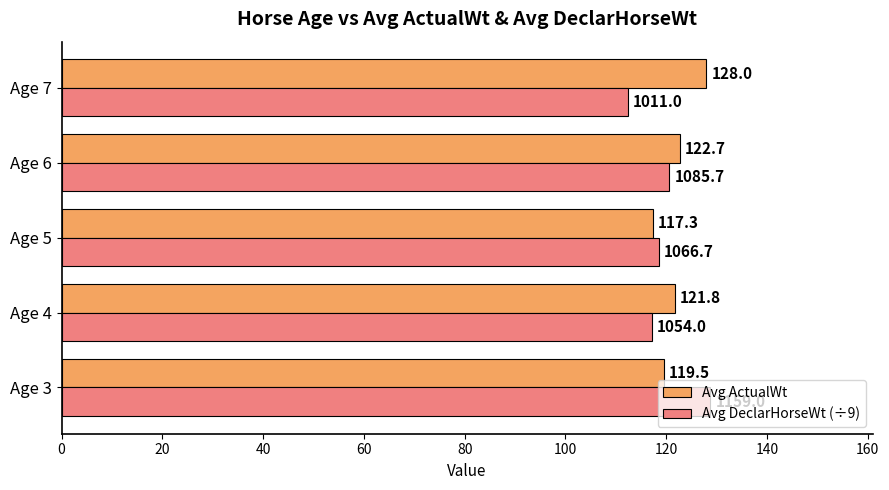

Between Age 4 and Age 6, which series saw the biggest shift?

Avg DeclarHorseWt (÷9)